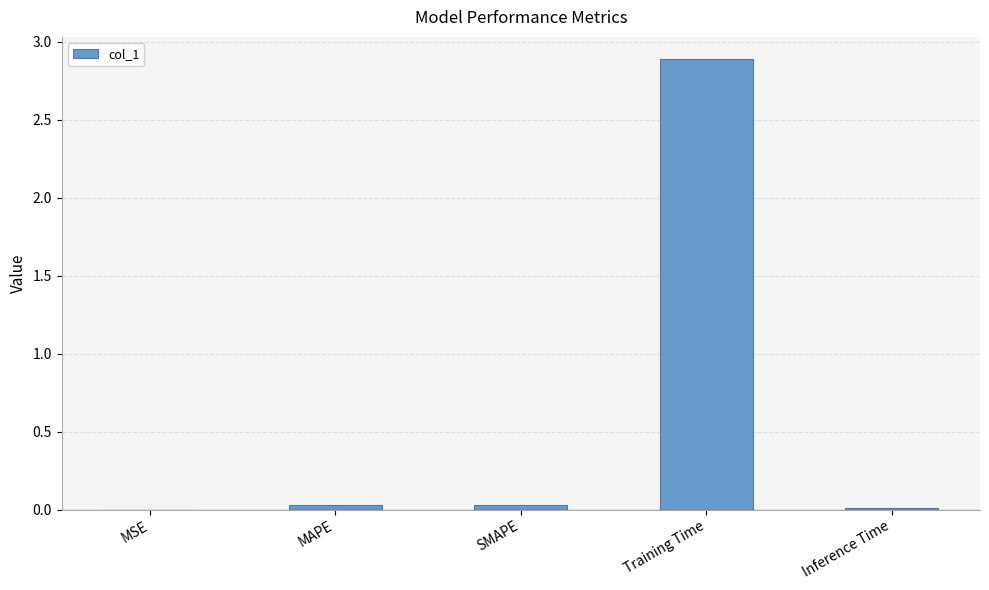

The value at SMAPE is 0.0. True or false?

True